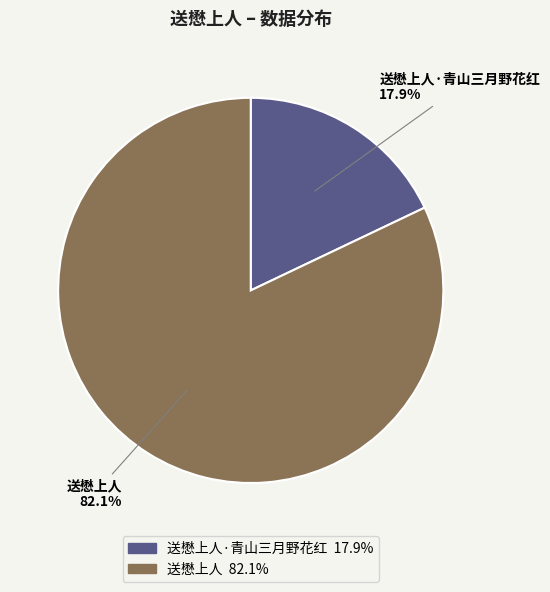

The 送懋上人 slice represents 96% of the pie. True or false?

False